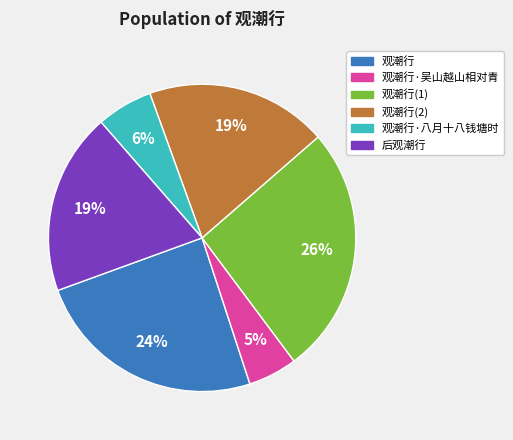

To the nearest percent, what is the difference between the largest and smallest slice percentages?

21%